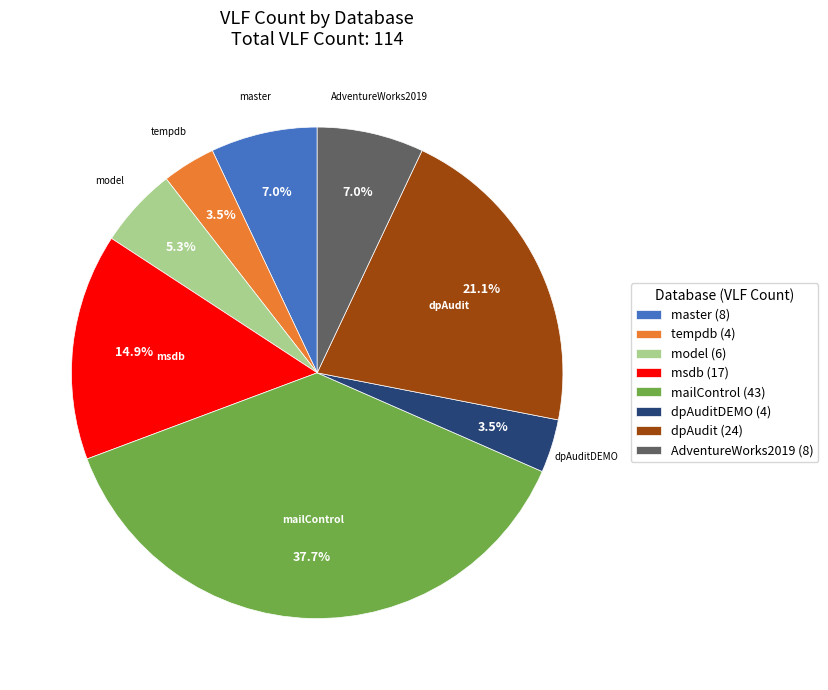

How many slices are in this pie chart?

8